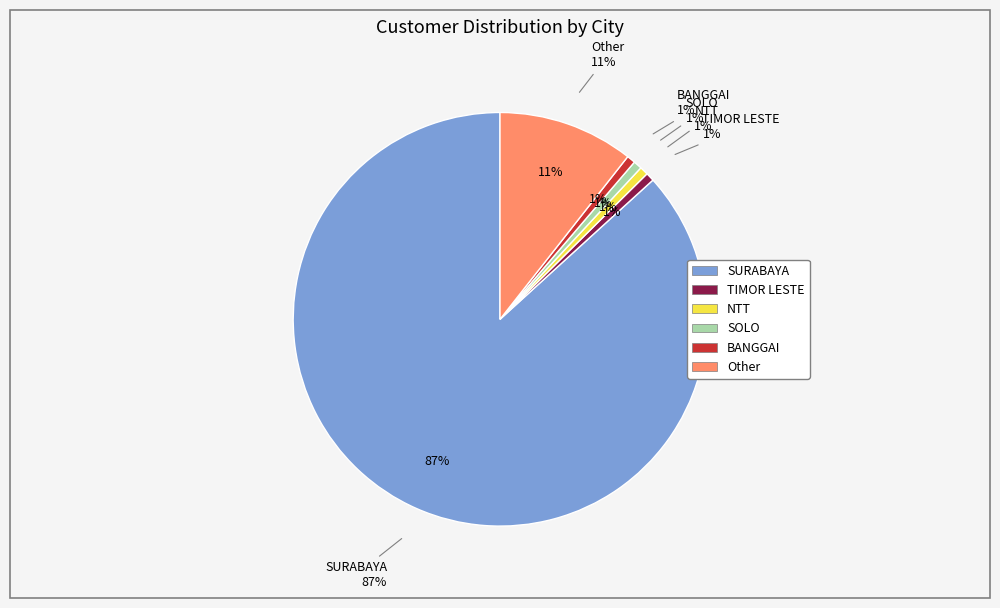

Is the sum of NTT and Other greater than half?

No